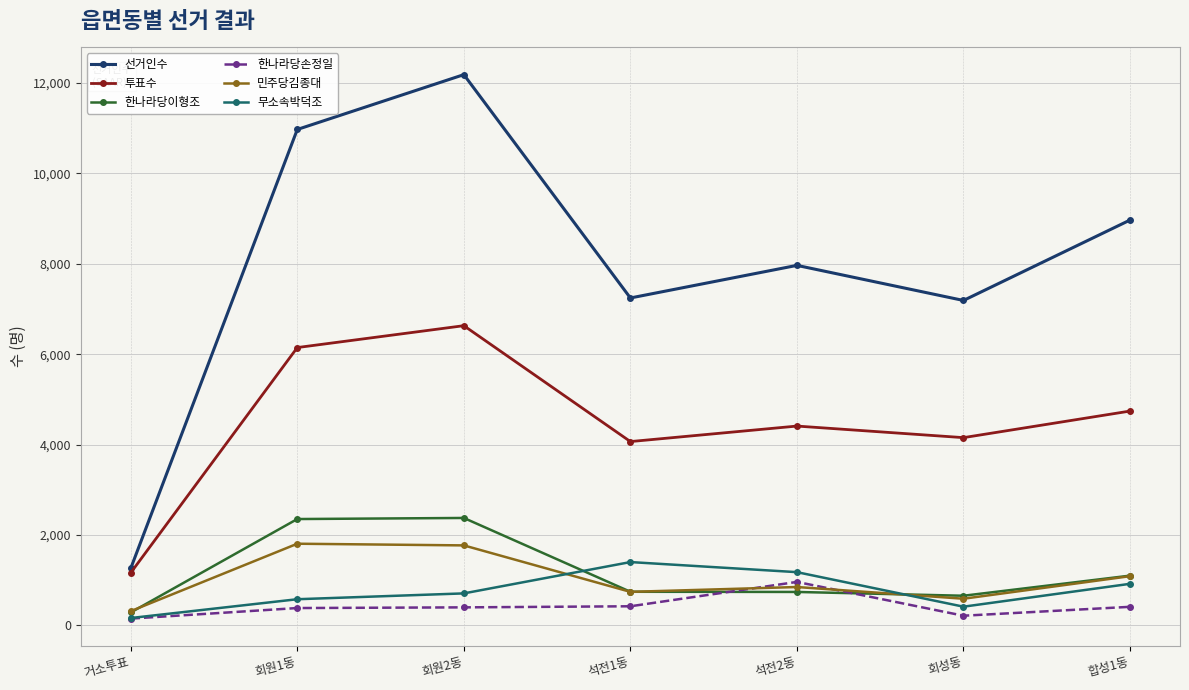

What position from the right is 거소투표?

7